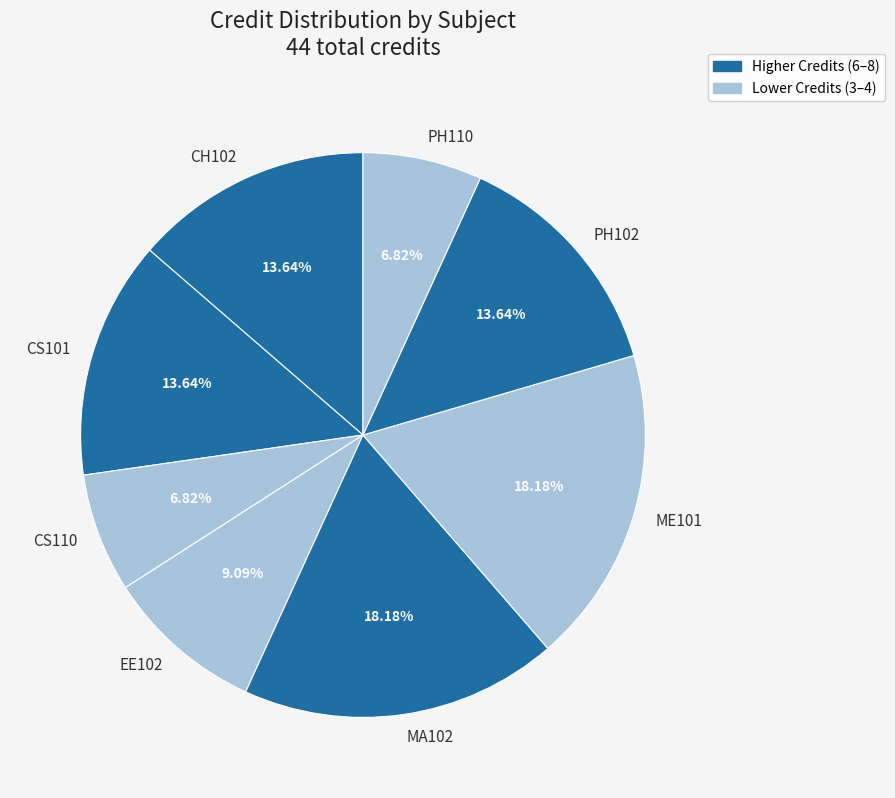

Count the number of slices in the pie.

8